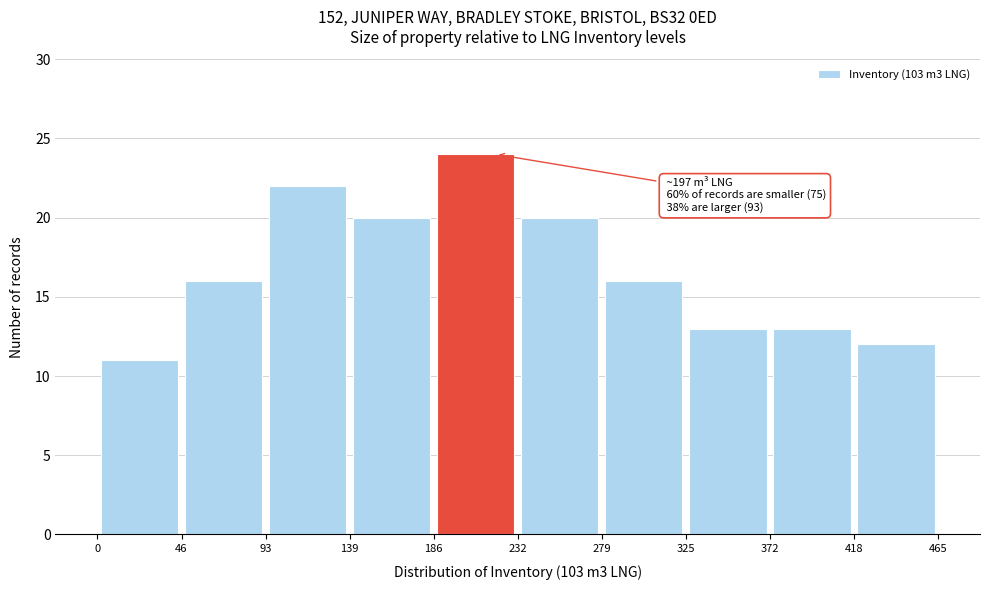

Over which range of the x-axis is the bar tallest?

186 to 232